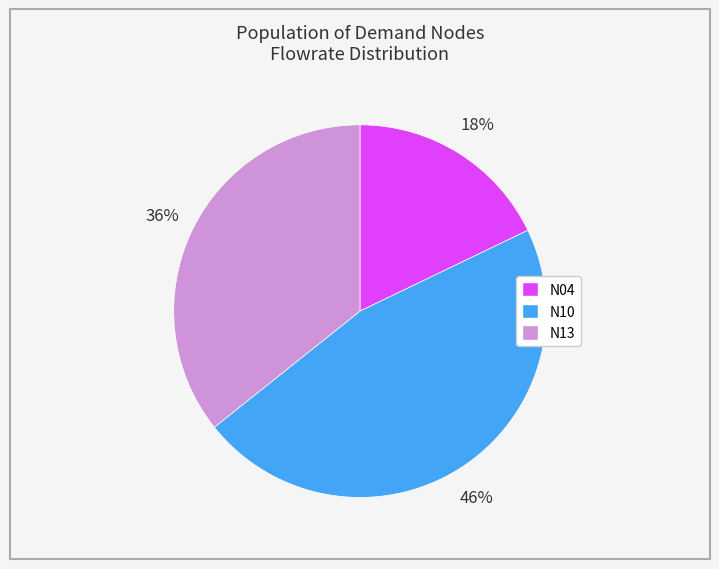

To the nearest percent, what portion does N13 represent?

36%